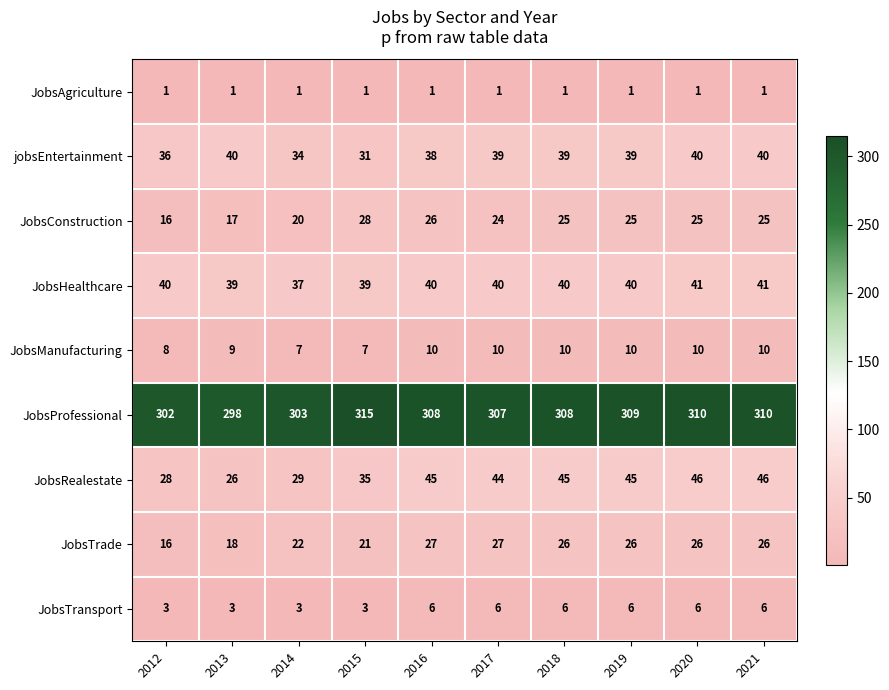

The JobsRealestate series shows 46 at 2021. True or false?

True